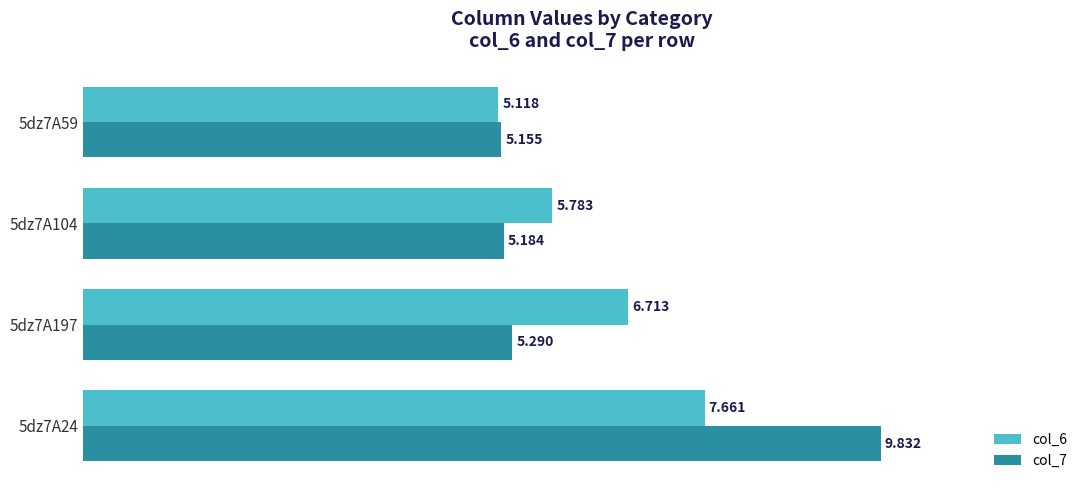

Rank the categories by col_6 value from highest to lowest.

5dz7A24, 5dz7A197, 5dz7A104, 5dz7A59